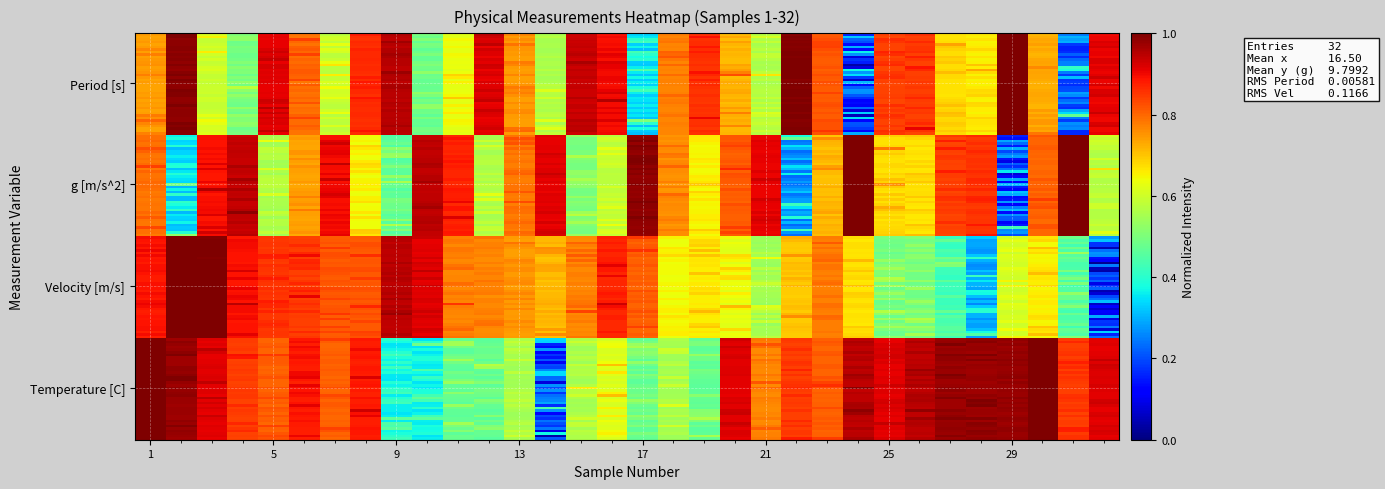

Which series has the largest range (max minus min)?

Velocity [m/s]